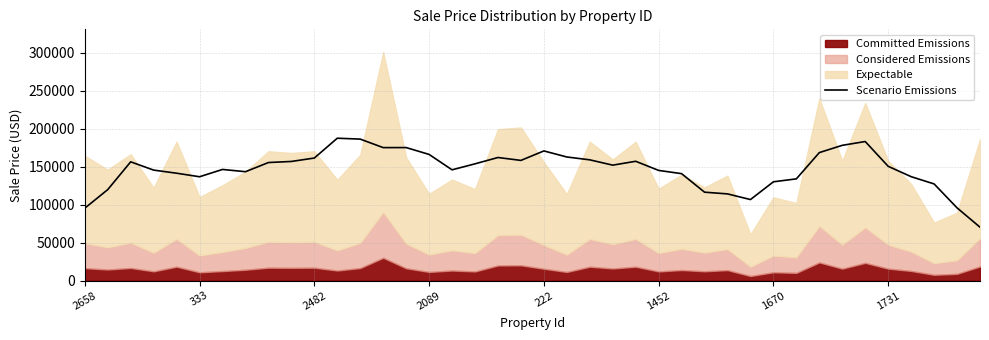

Does the chart have visible grid lines?

Yes